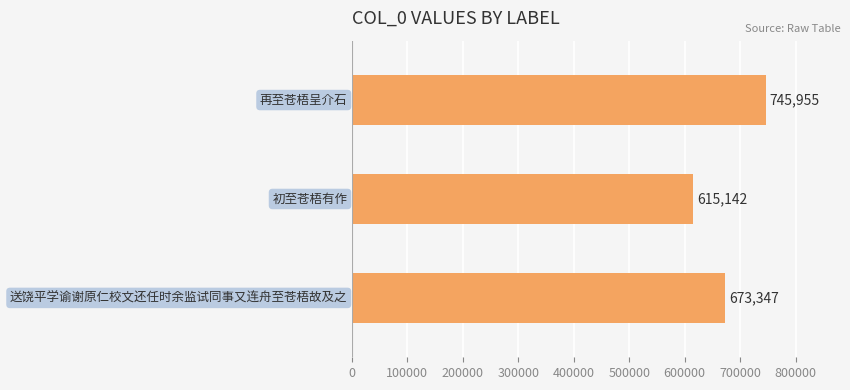

What is the value of the 3rd bar from the top?

673347